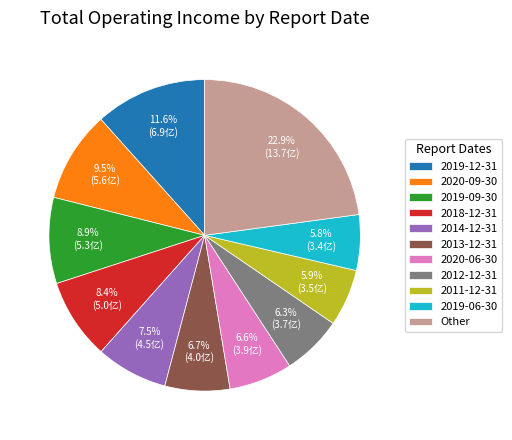

True or false: 2019-06-30 accounts for 6% of the total.

True